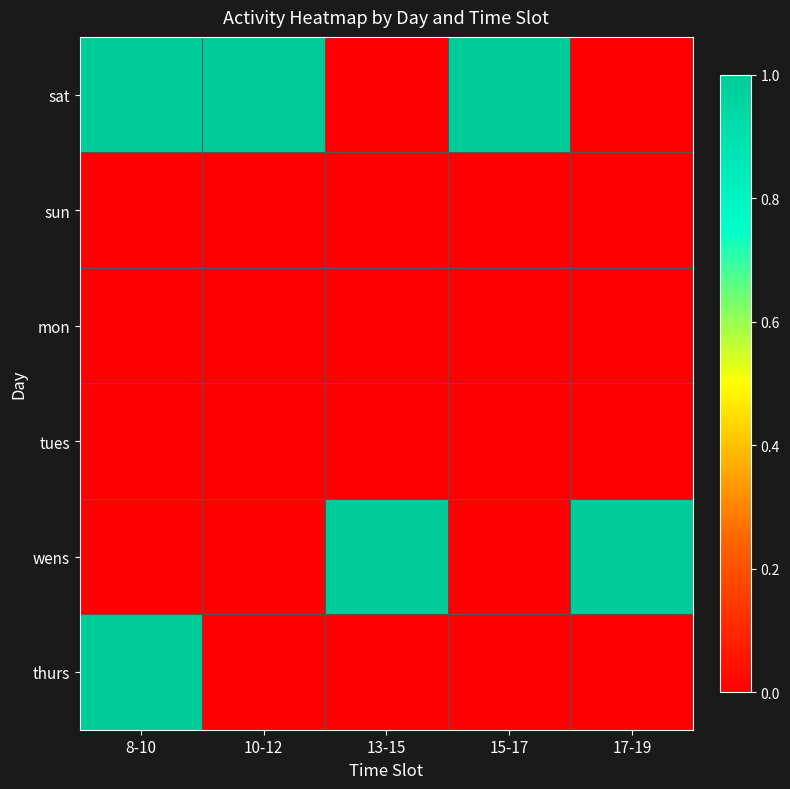

What is the spread (max minus min) of values at 10-12?

1